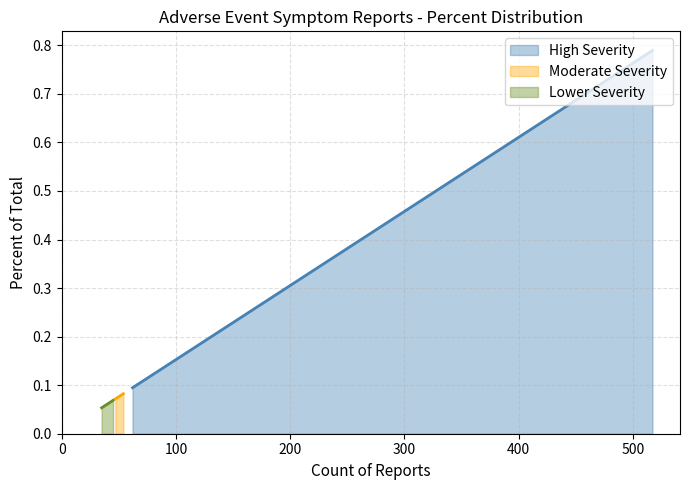

True or false: the data shows 0.1 at Chest pain.

False